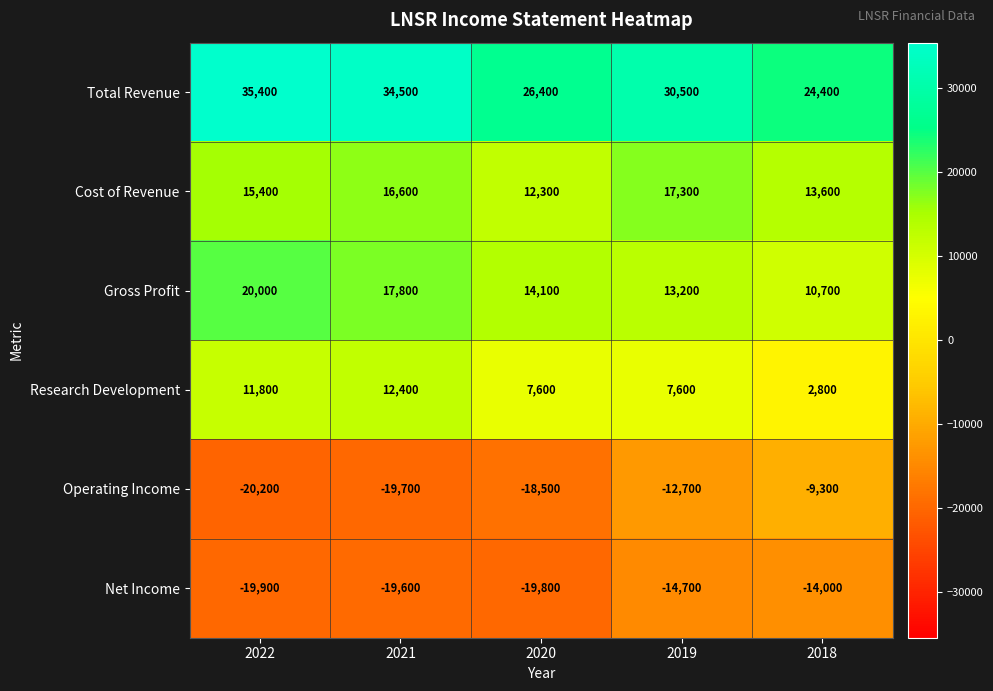

Count the number of categories in the chart.

5